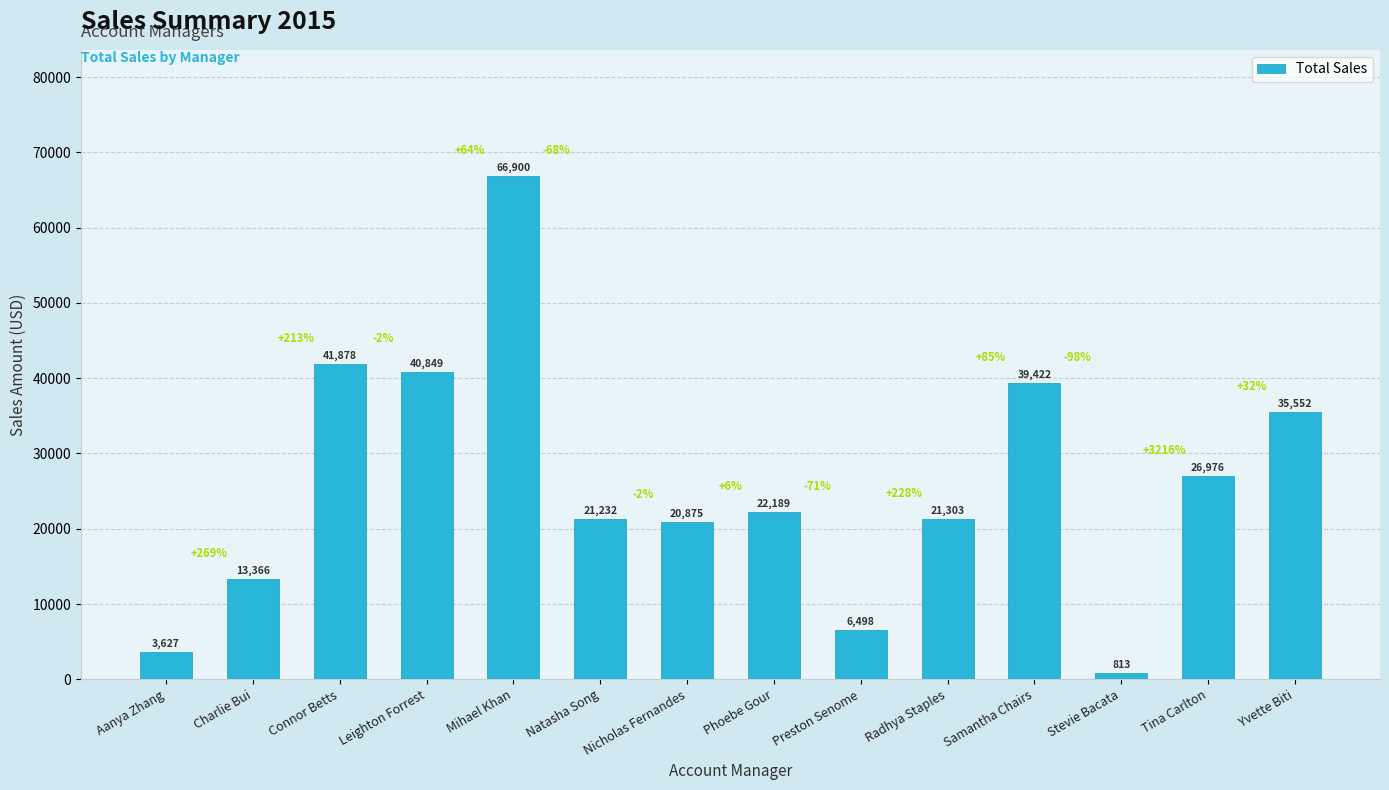

What is the sum of the values at Nicholas Fernandes and Charlie Bui?

34241.0